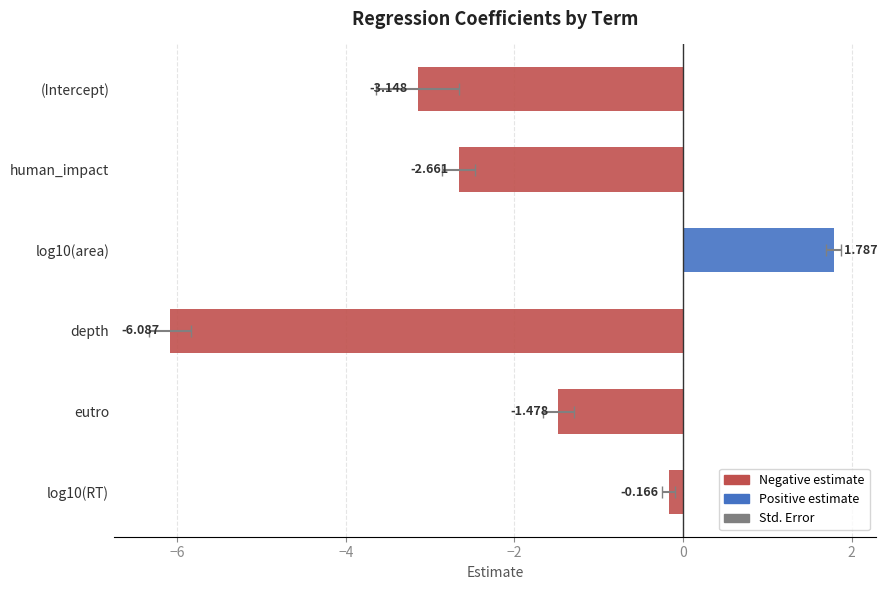

The std.error series shows 0.1 at log10(area). True or false?

True